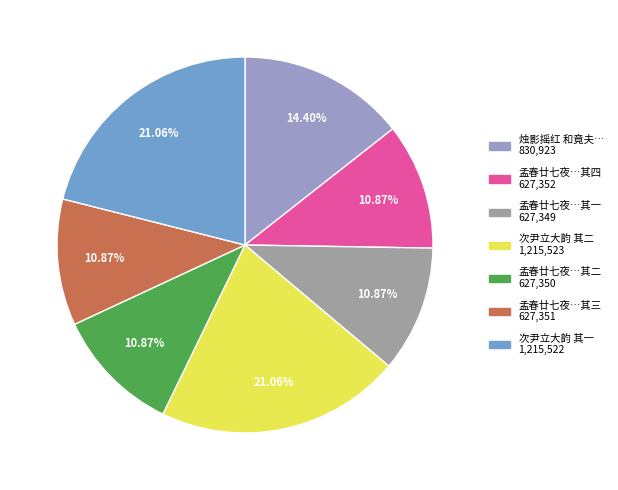

Is there any slice that represents more than half of the pie?

No